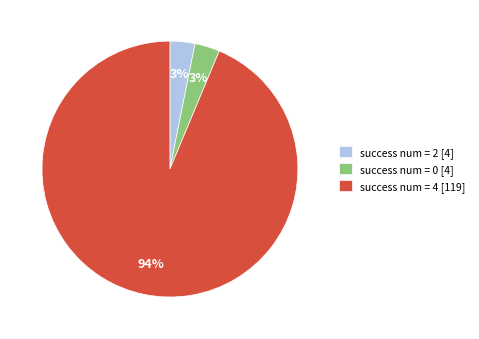

How many slices are in this pie chart?

3